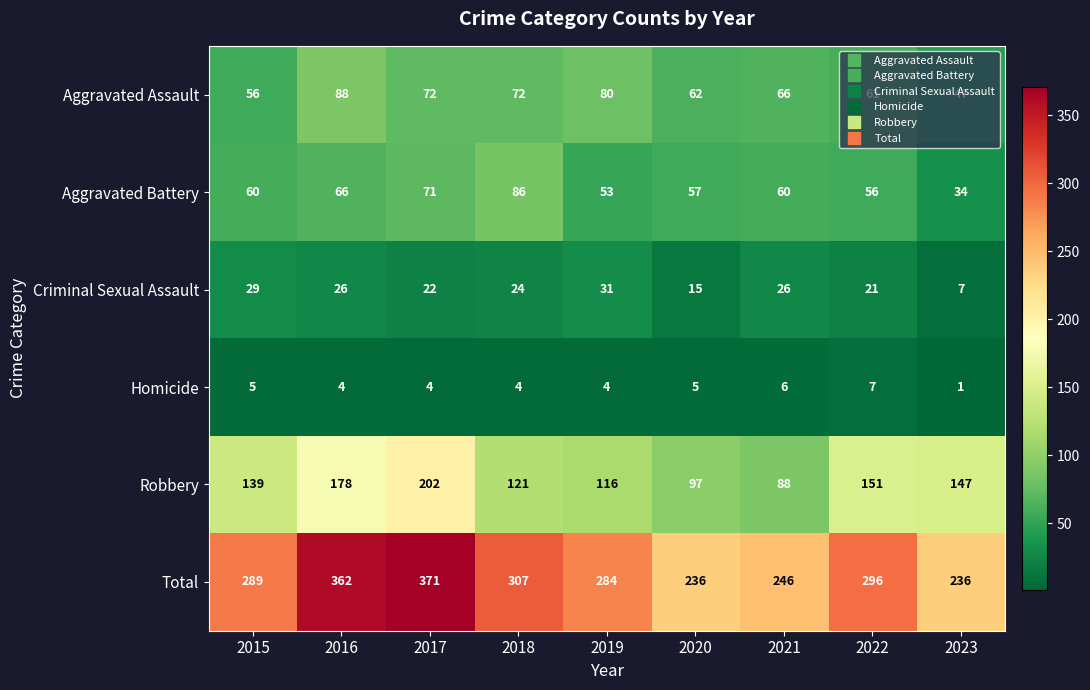

List the series in order of their peak value, lowest first.

Homicide, Criminal Sexual Assault, Aggravated Battery, Aggravated Assault, Robbery, Total